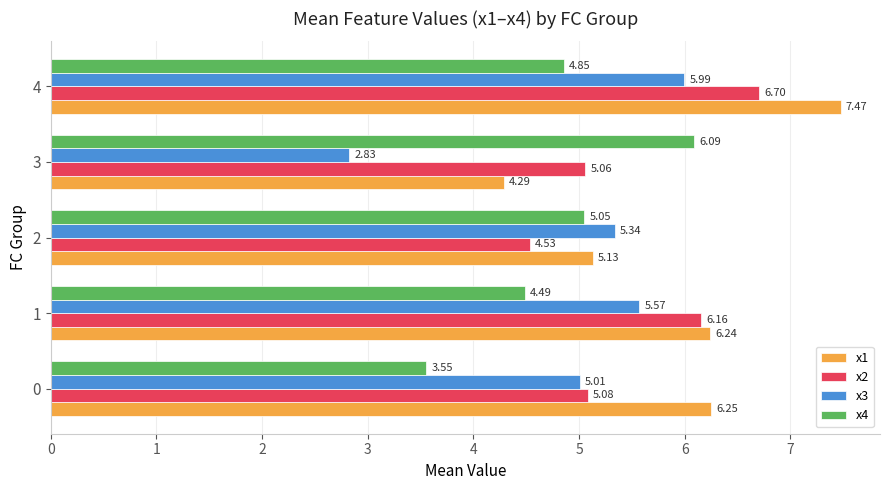

List the labels in order of x2 value, largest first.

4, 1, 0, 3, 2